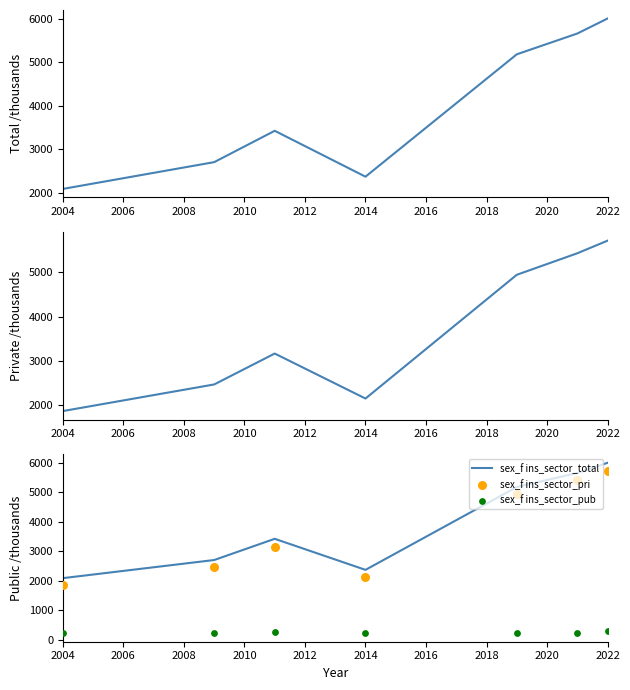

At how many categories does at least one series exceed 3191?

4